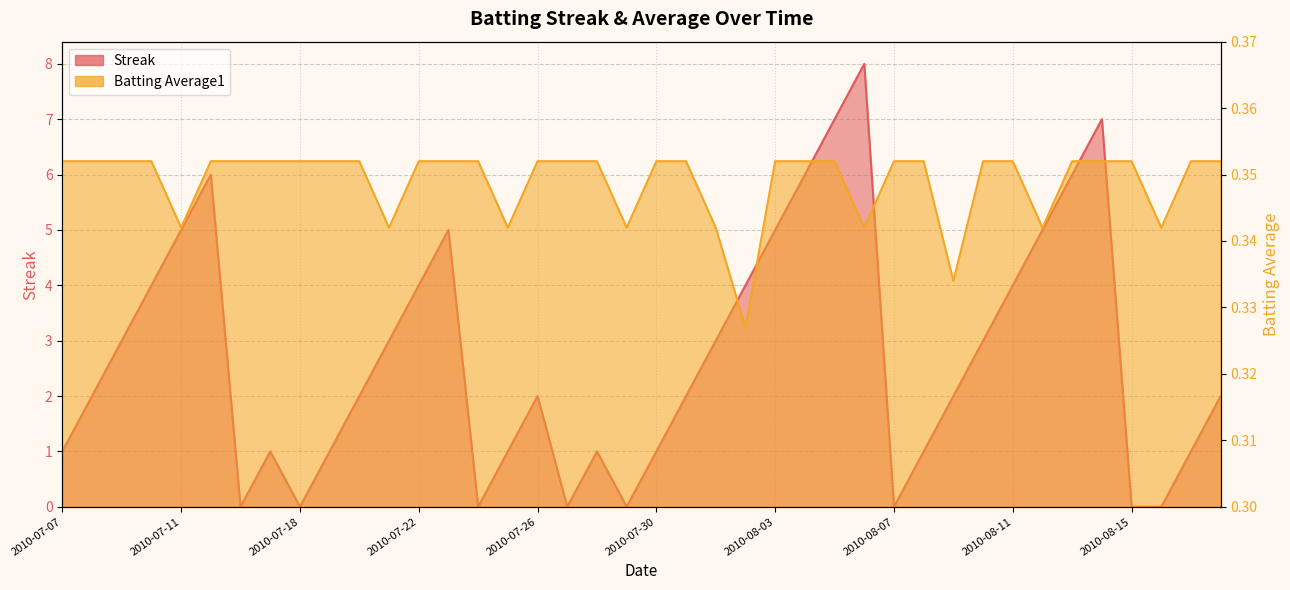

The value of Streak at 2010-07-23 is 5.0. True or false?

True